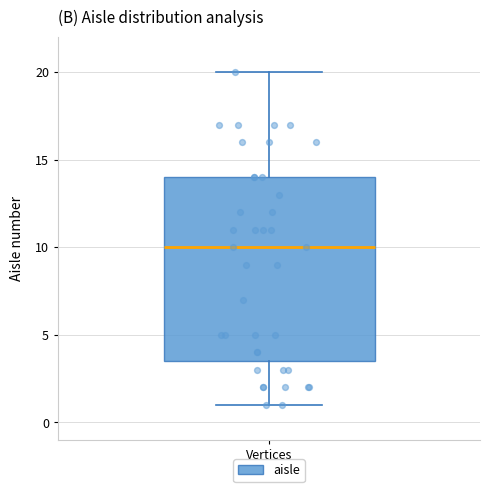

Transcribe this box plot: give where the median line is, the range the box spans, and where the two whiskers end, as read against the y-axis. The values are not printed on the chart, so give them approximately, as read against the axis.

median 10.0, box 3.5 to 14.0, whiskers 1.0 to 20.0